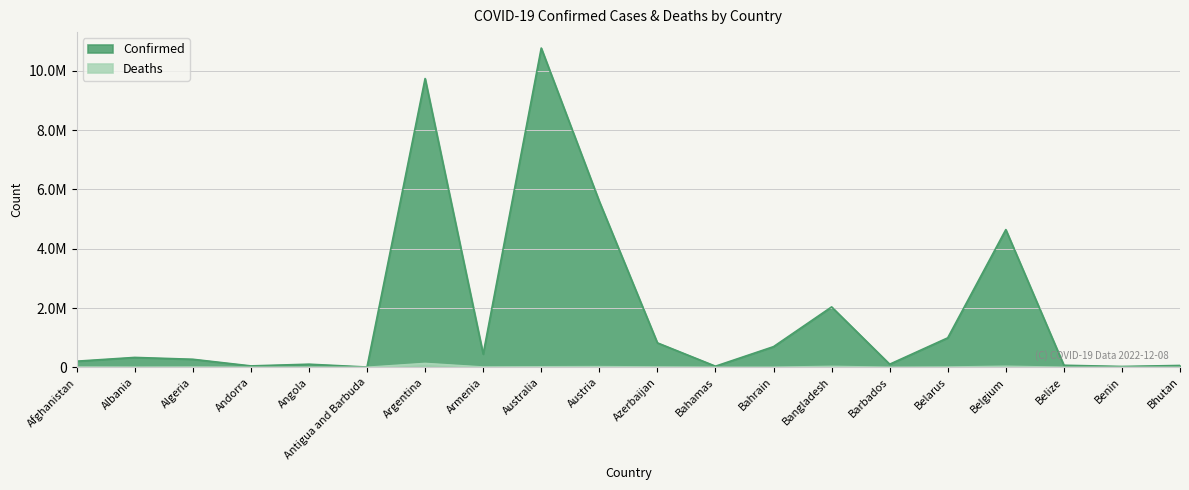

In Confirmed, how many points are lower than both neighbors (excluding endpoints)?

6